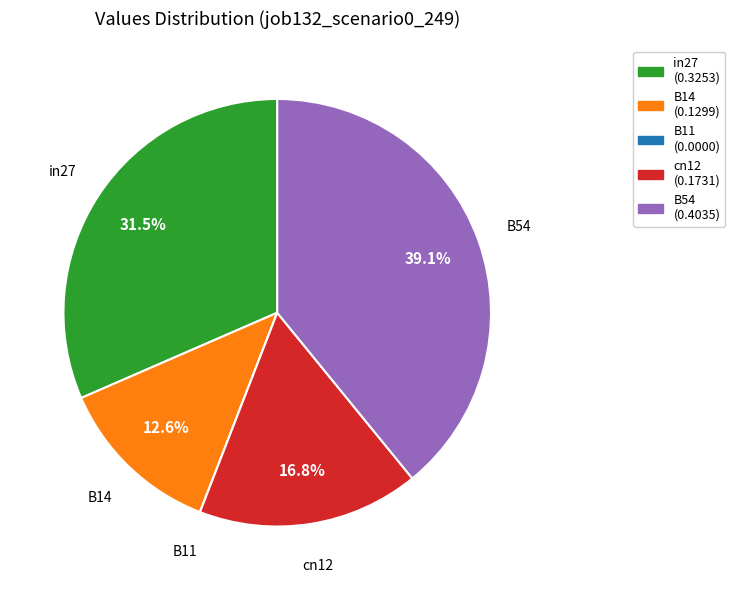

Does any single category account for the majority?

No